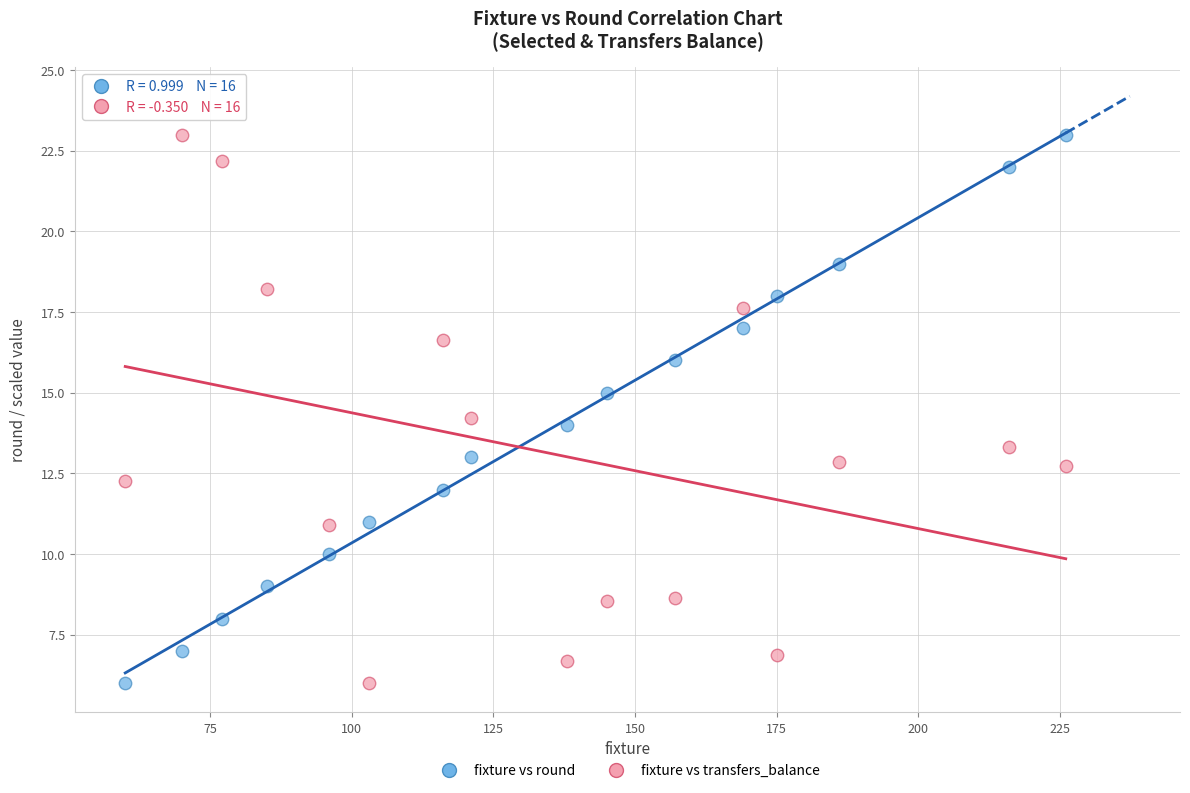

Across all data points, what is the range of X values (max minus min)?

166.0